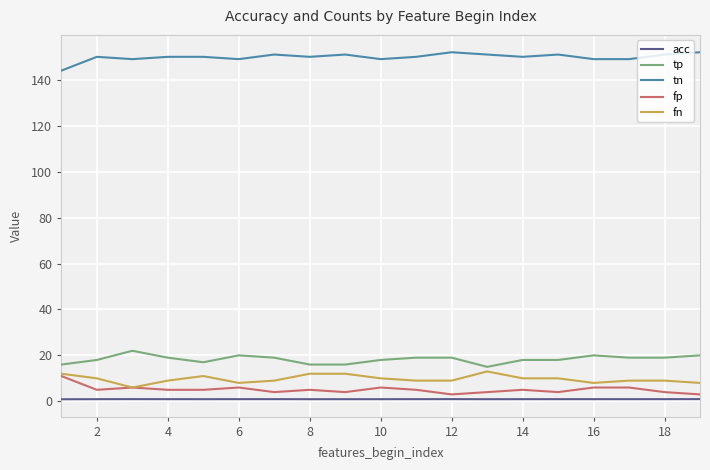

Which series has the largest total across all categories?

tn